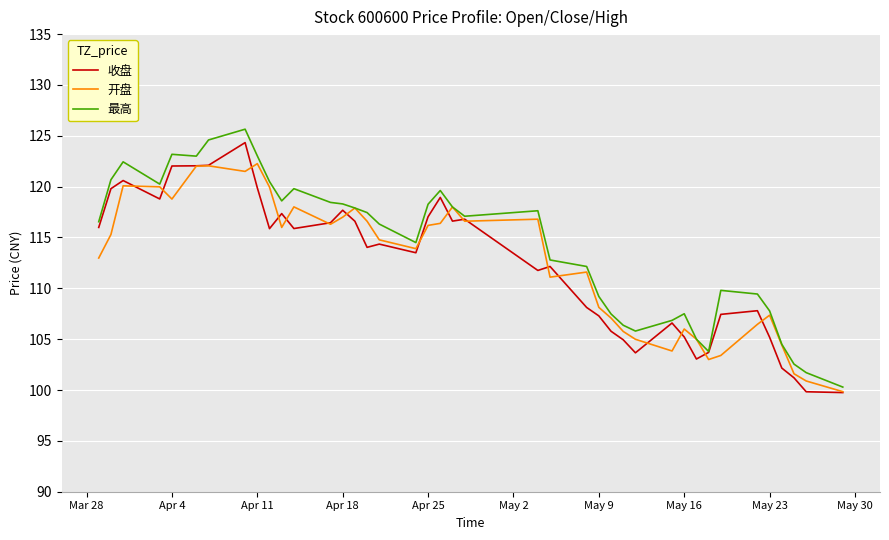

What is the highest value of the 最高 series?

125.7